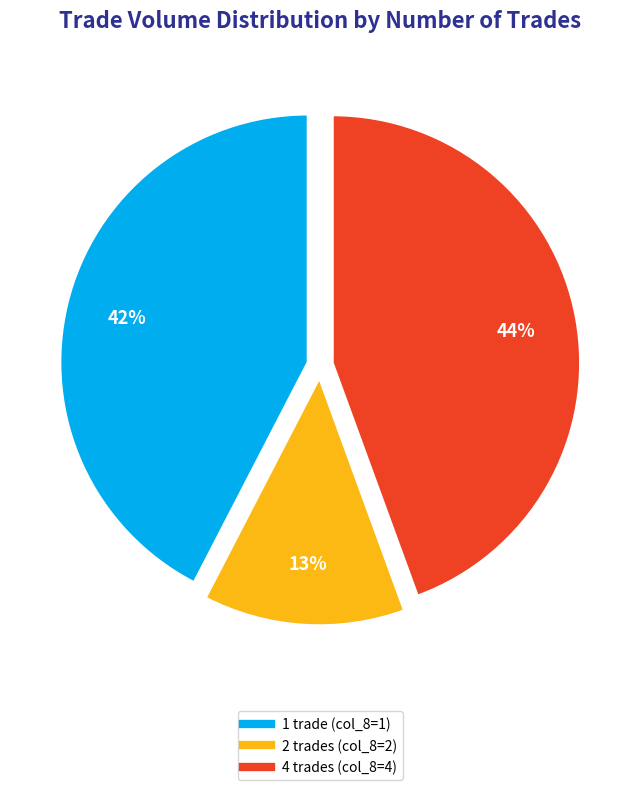

To the nearest percent, what is the average slice percentage?

33%